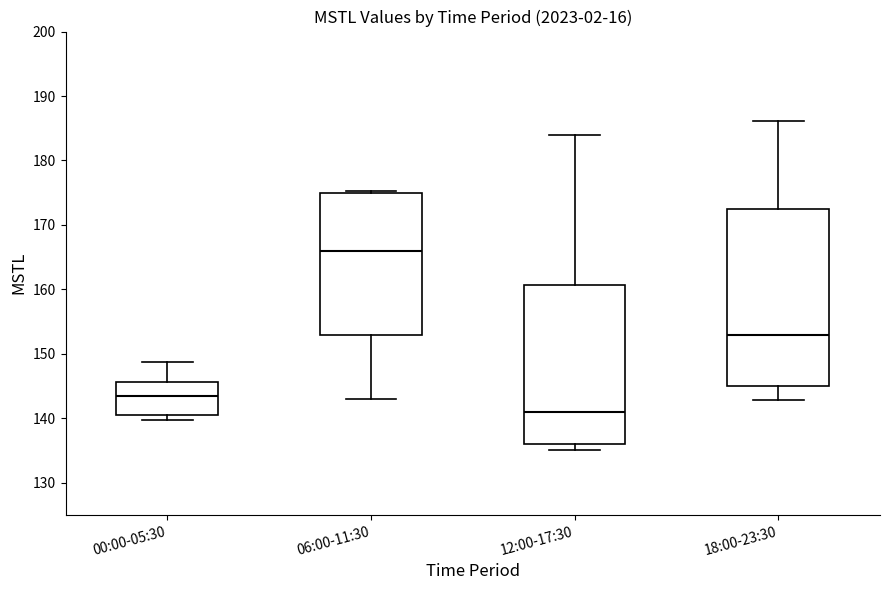

Reading left to right, read every box against the y-axis: the position of its median line, the range the box covers, and the ends of its whiskers. The values are not printed on the chart, so give them approximately, as read against the axis.

00:00-05:30: median 143, box 141 to 146, whiskers 140 to 149
06:00-11:30: median 166, box 153 to 175, whiskers 143 to 175 (just above the box's upper edge)
12:00-17:30: median 141, box 136 to 161, whiskers 135 to 184
18:00-23:30: median 153, box 145 to 172, whiskers 143 to 186